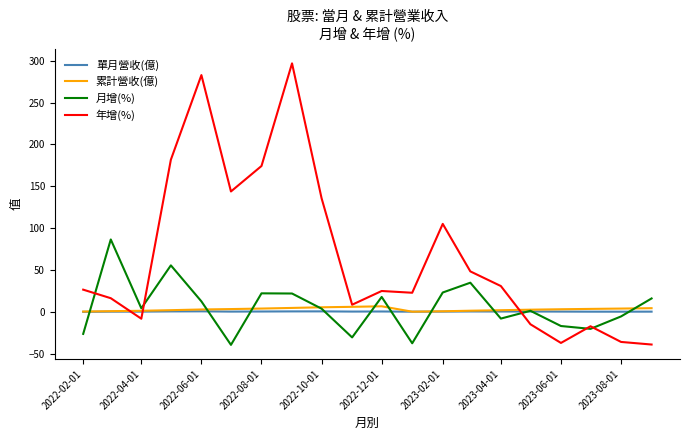

Which series has the widest spread of values?

年增(%)